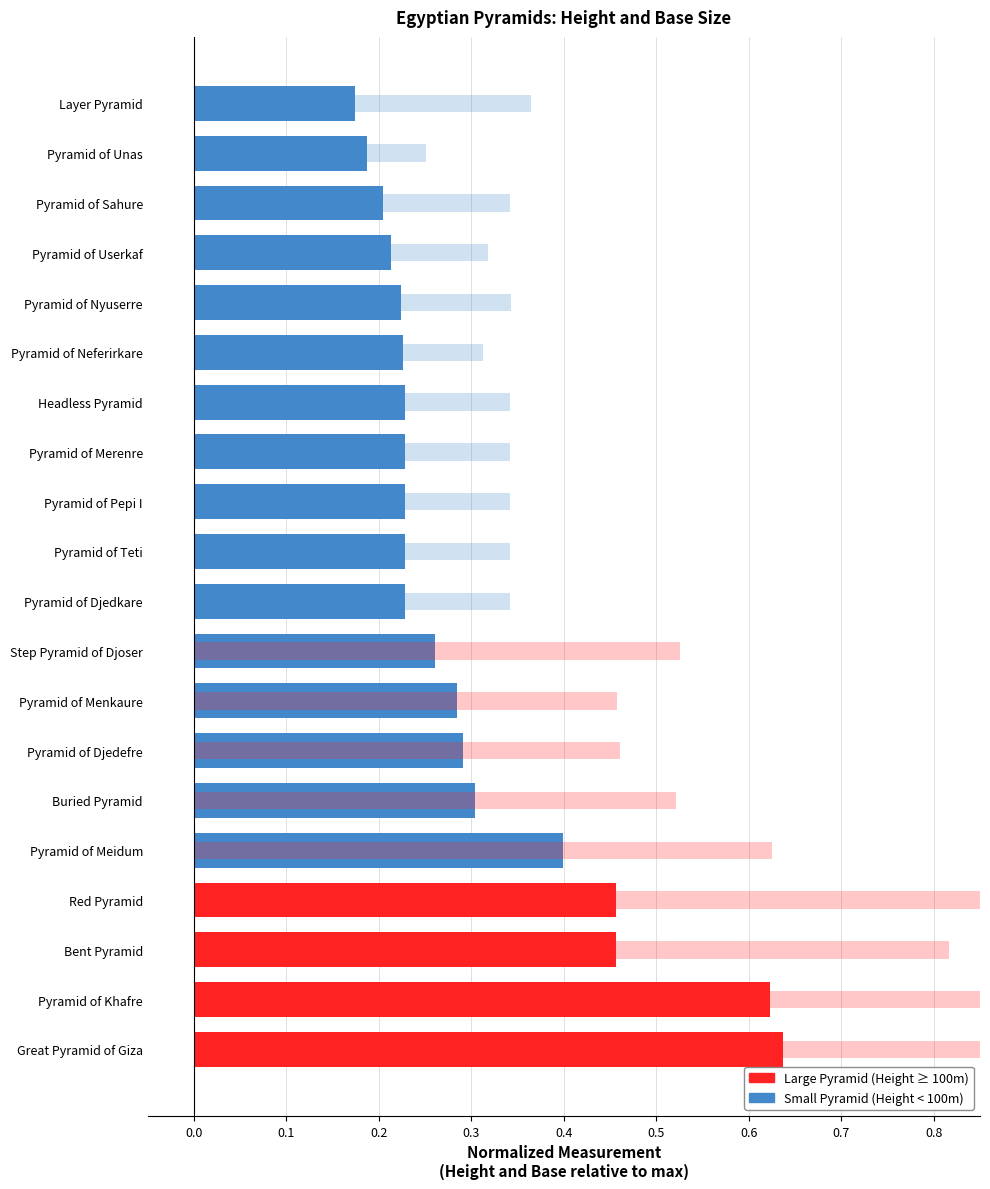

List the series in order of their peak value, highest first.

Base (m), Height (m)